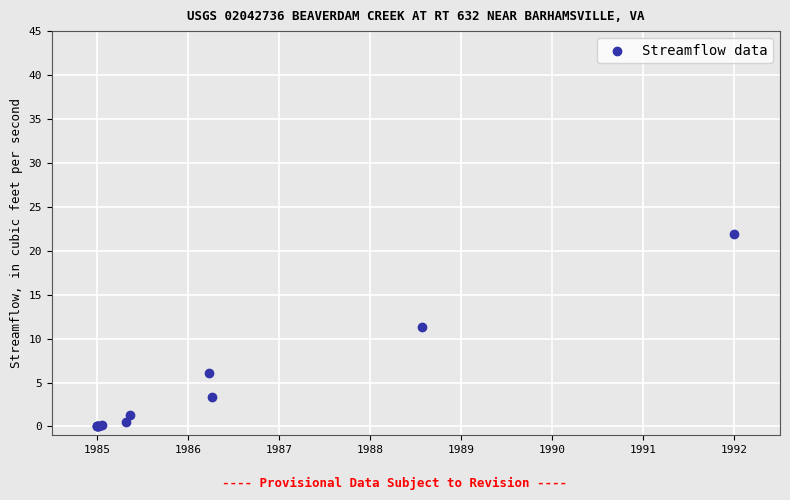

What Y value in the scatter plot is closest to 10?

11.4